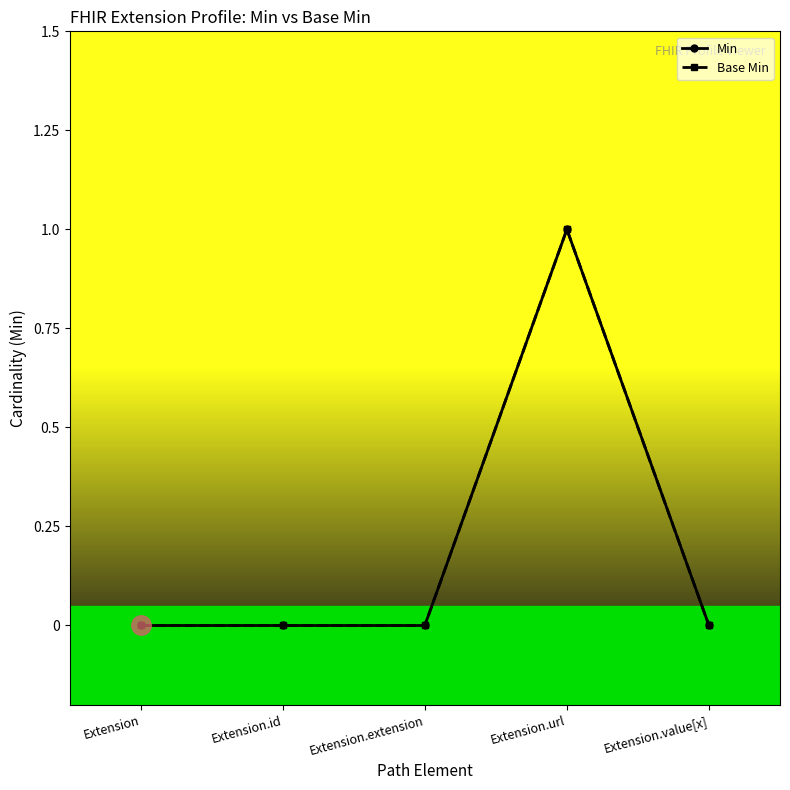

Is this an area chart (filled region under the line)?

No